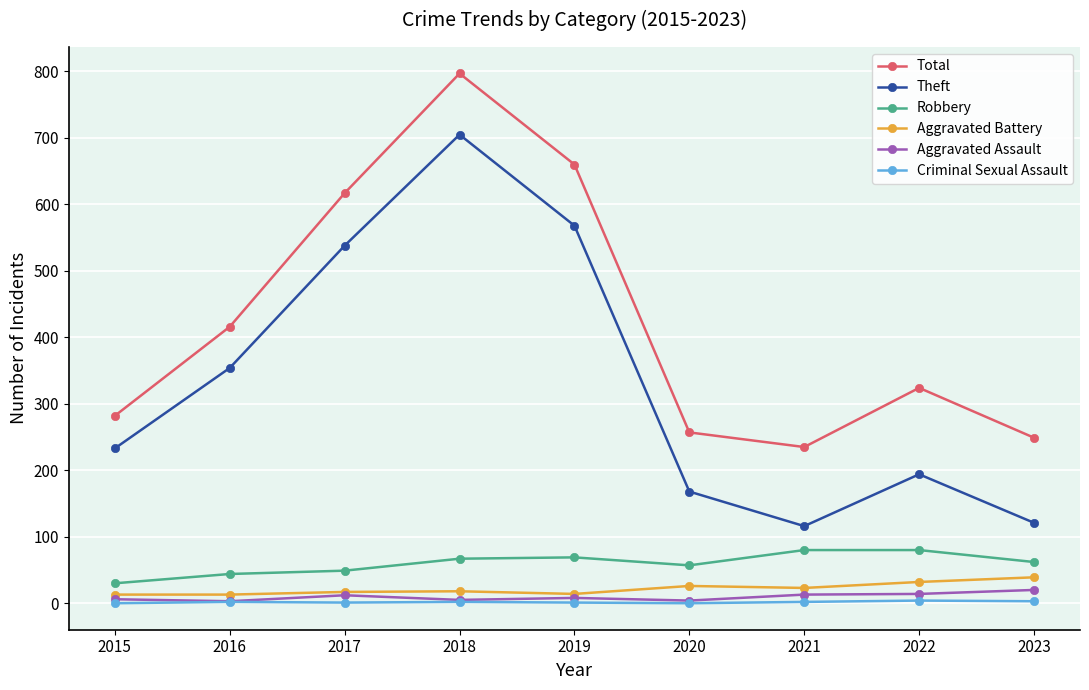

What is the difference between the maximum and second lowest values in the Total series?

548